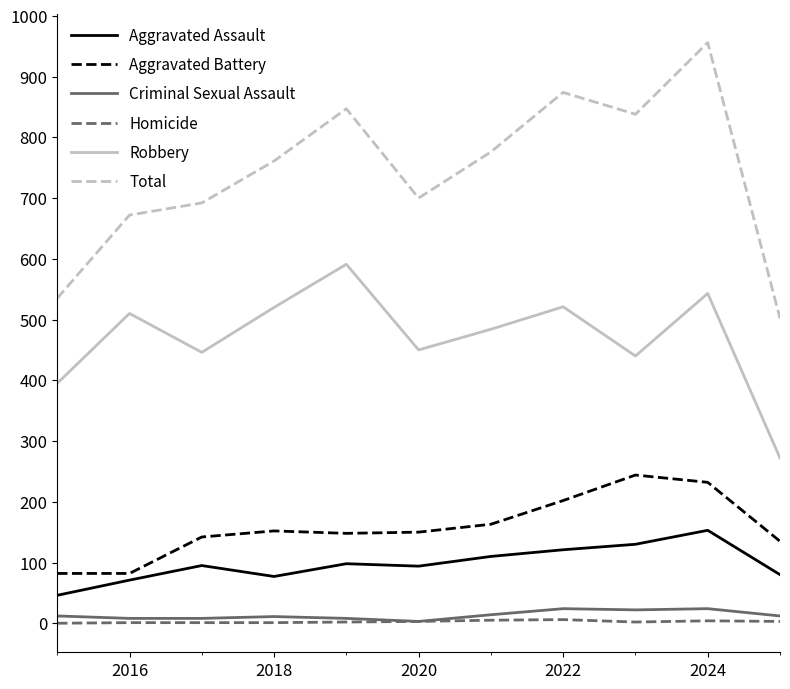

Does the chart have visible grid lines?

No